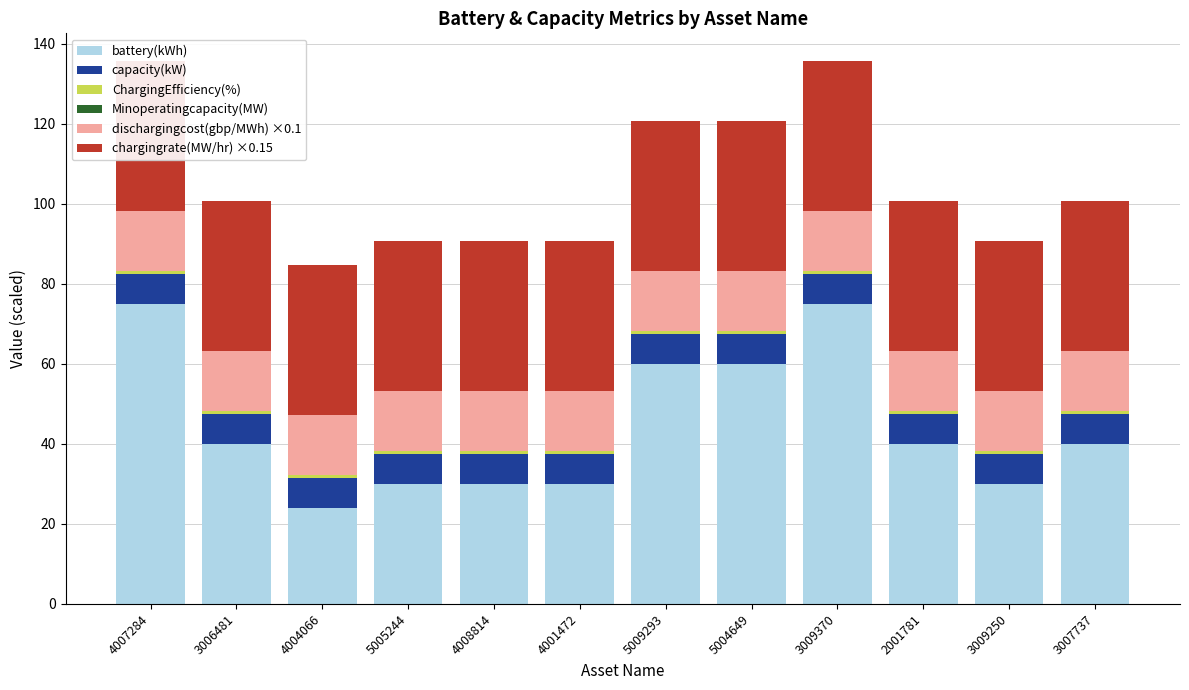

Rank the series at 3006481 from highest to lowest value.

battery(kWh), chargingrate(MW/hr) ×0.15, dischargingcost(gbp/MWh) ×0.1, capacity(kW), ChargingEfficiency(%), Minoperatingcapacity(MW)